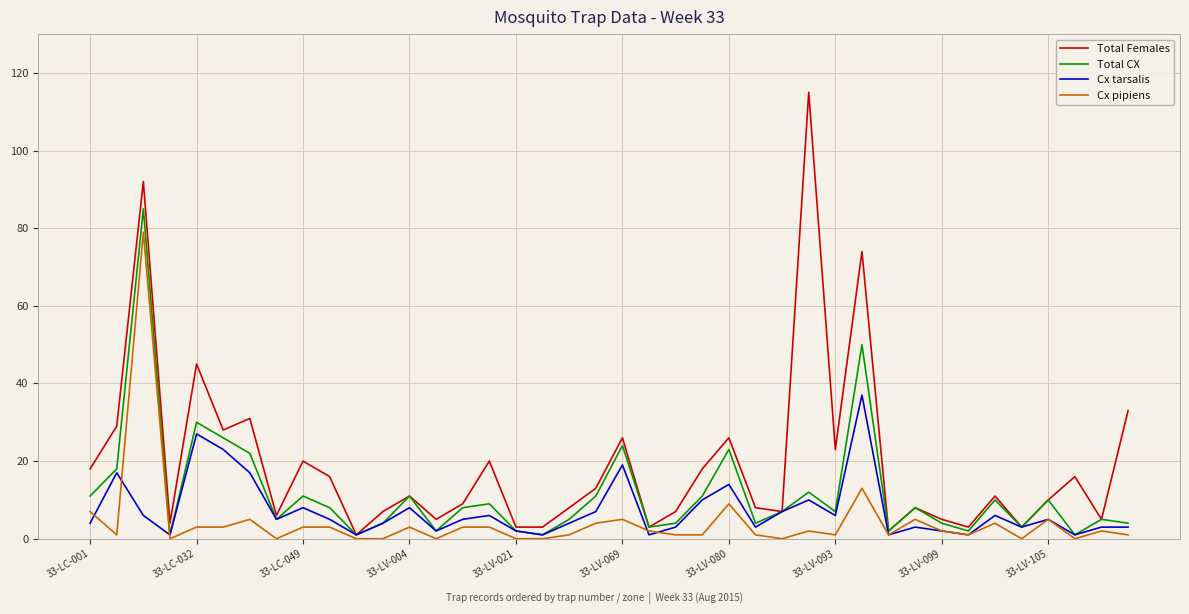

Reading left to right, extract all data points from this chart.

Total Females: 18	29	92	4	45	28	31	6	20	16	1	7	11	5	9	20	3	3	8	13	26	3	7	18	26	8	7	115	23	74	2	8	5	3	11	3	10	16	5	33
Total CX: 11	18	85	1	30	26	22	5	11	8	1	4	11	2	8	9	2	1	5	11	24	3	4	11	23	4	7	12	7	50	2	8	4	2	10	3	10	1	5	4
Cx tarsalis: 4	17	6	1	27	23	17	5	8	5	1	4	8	2	5	6	2	1	4	7	19	1	3	10	14	3	7	10	6	37	1	3	2	1	6	3	5	1	3	3
Cx pipiens: 7	1	79	0	3	3	5	0	3	3	0	0	3	0	3	3	0	0	1	4	5	2	1	1	9	1	0	2	1	13	1	5	2	1	4	0	5	0	2	1